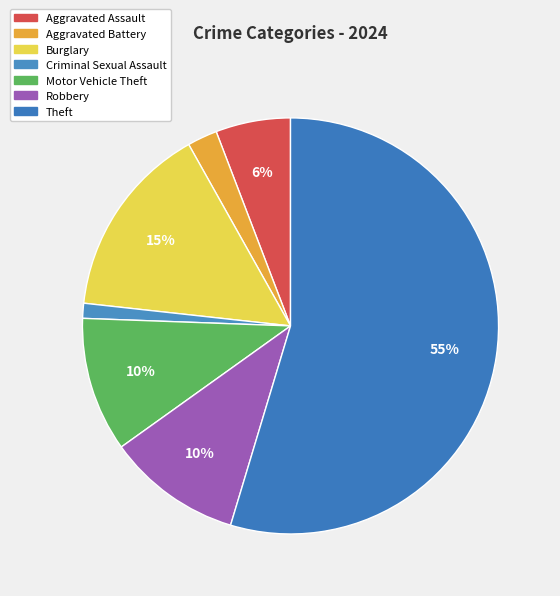

Does Theft account for over 50% of the chart?

Yes